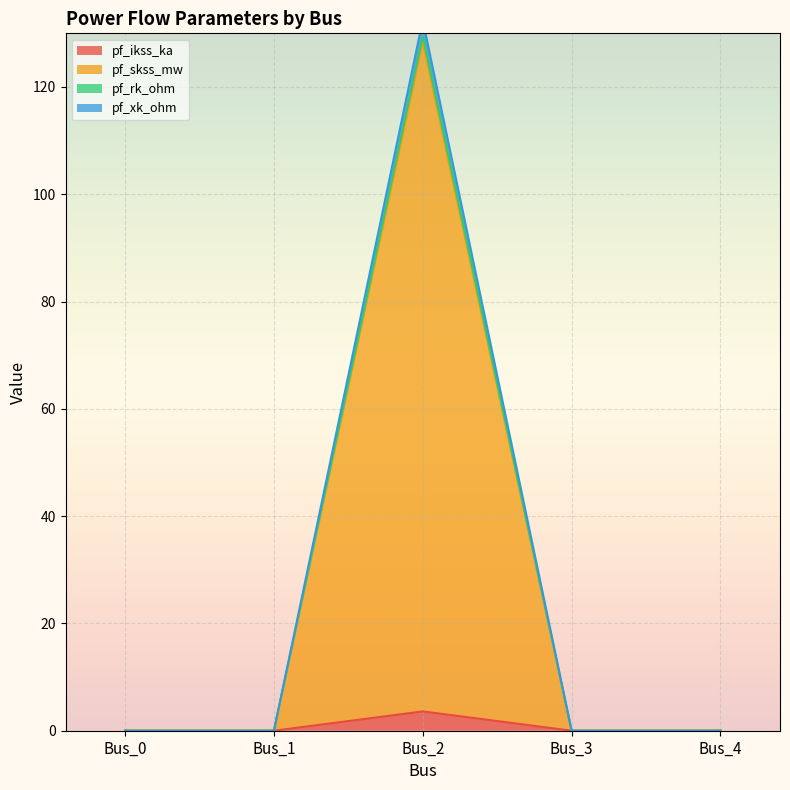

At which category is the sum across all series the highest?

Bus_2